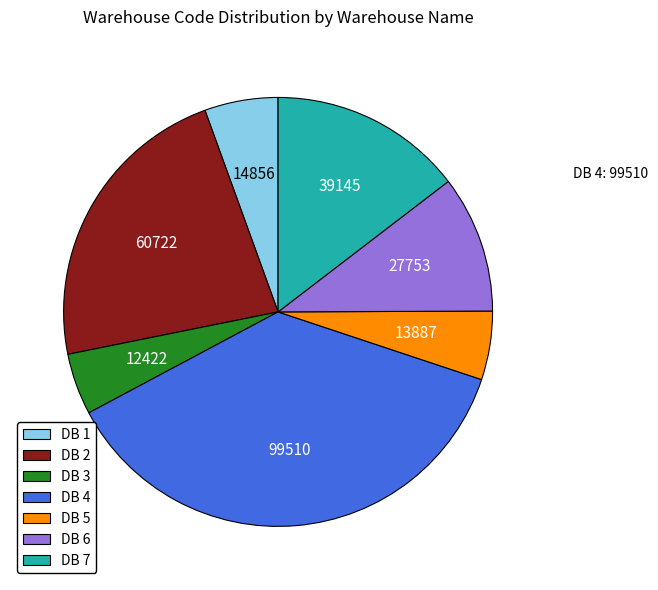

Is the sum of DB 4 and DB 5 greater than half?

No